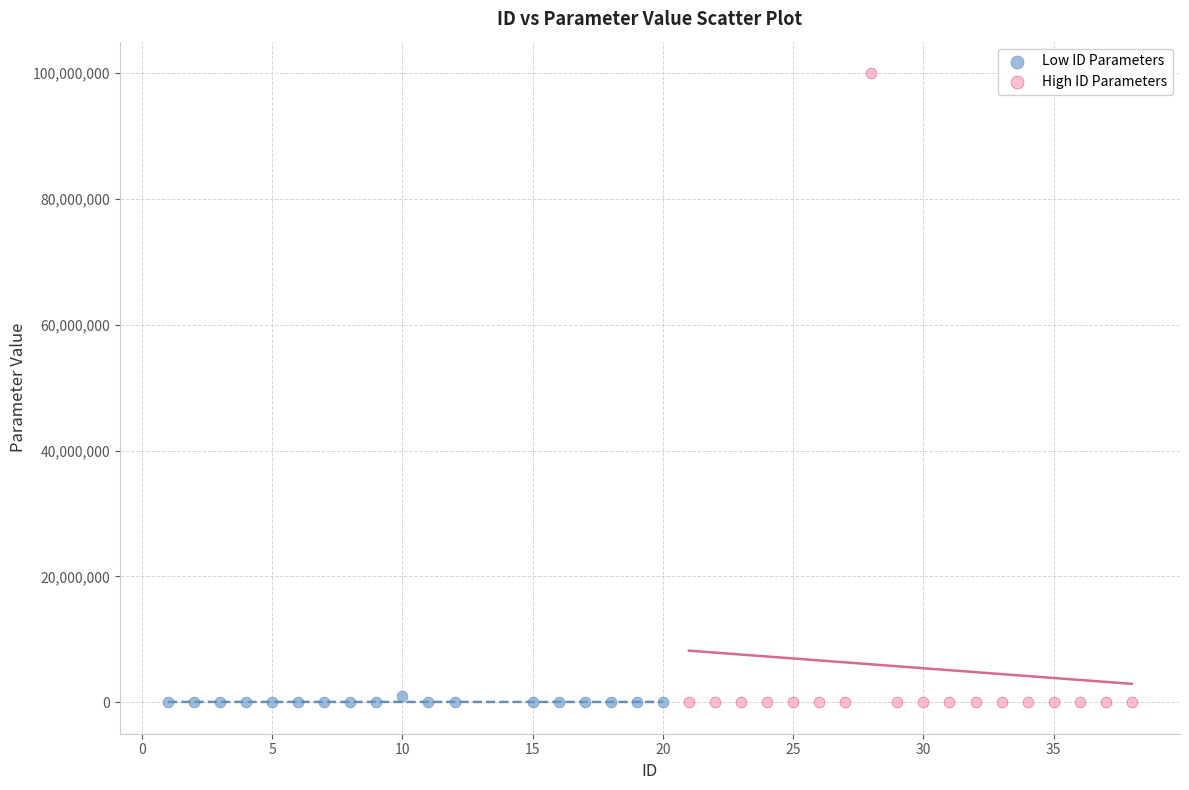

Which series reaches the maximum Y coordinate?

High ID Parameters